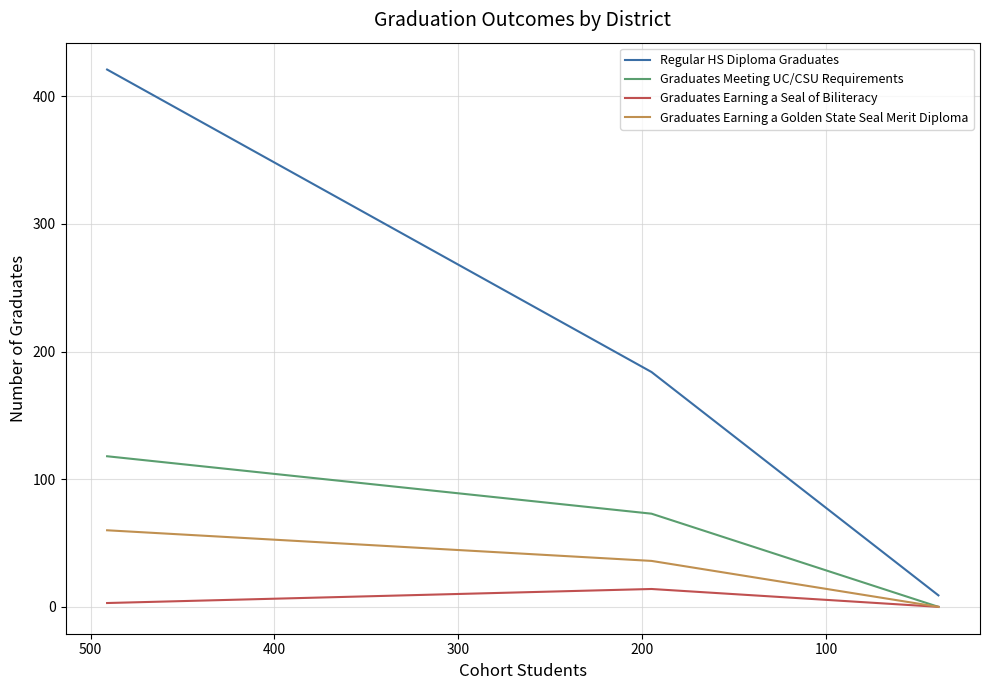

How many lines are shown in the chart?

4